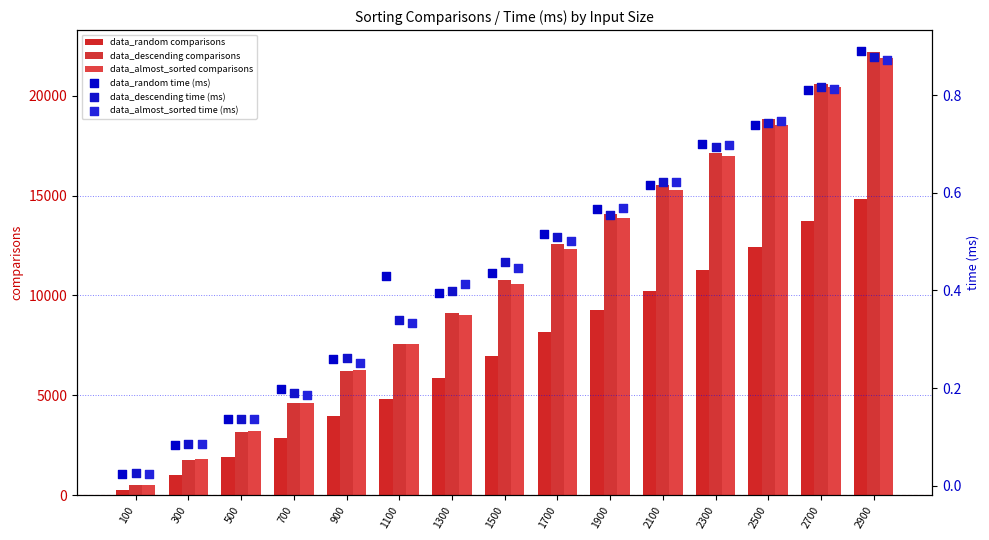

Which series has the largest total across all categories?

data_descending comparisons